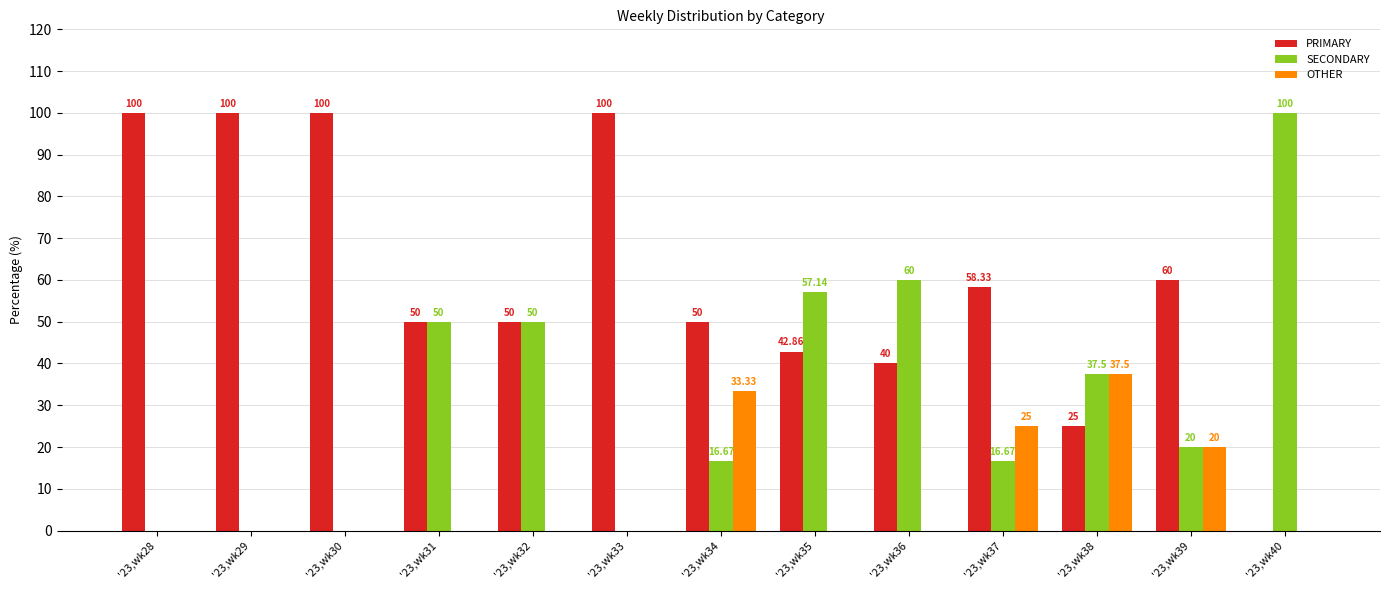

How many positive values does the PRIMARY series have?

12